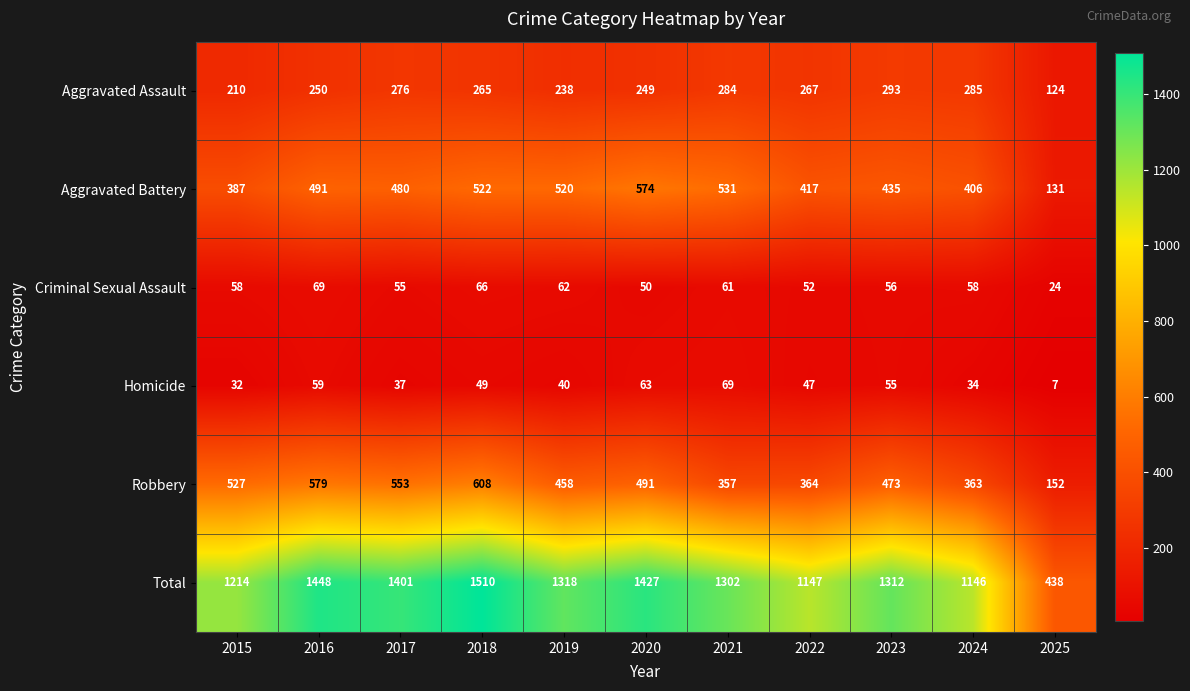

What is the minimum value shown in the chart?

7